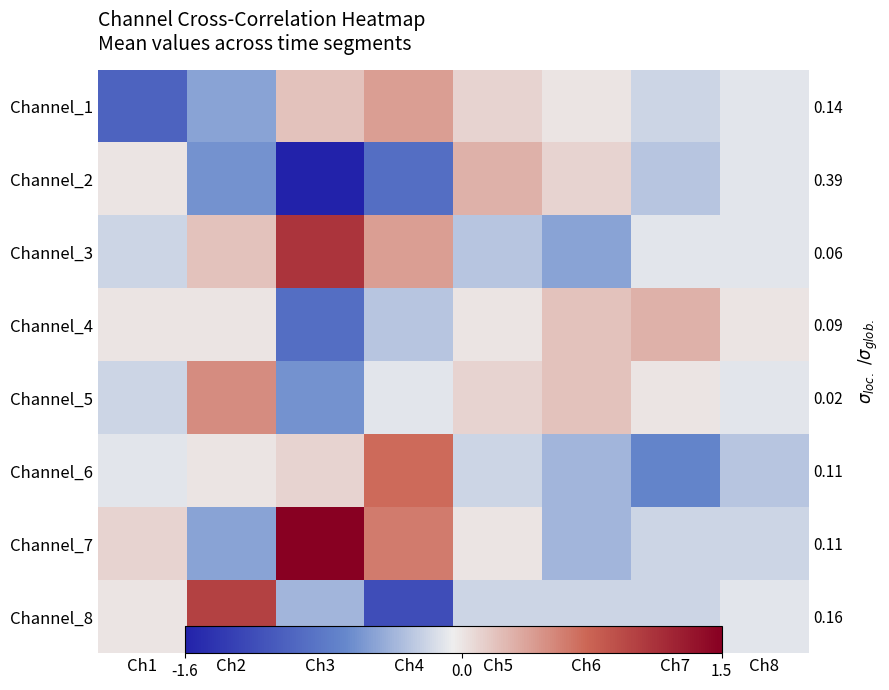

Rank the series at Ch2 from highest to lowest value.

Channel_8, Channel_5, Channel_3, Channel_4, Channel_6, Channel_1, Channel_7, Channel_2